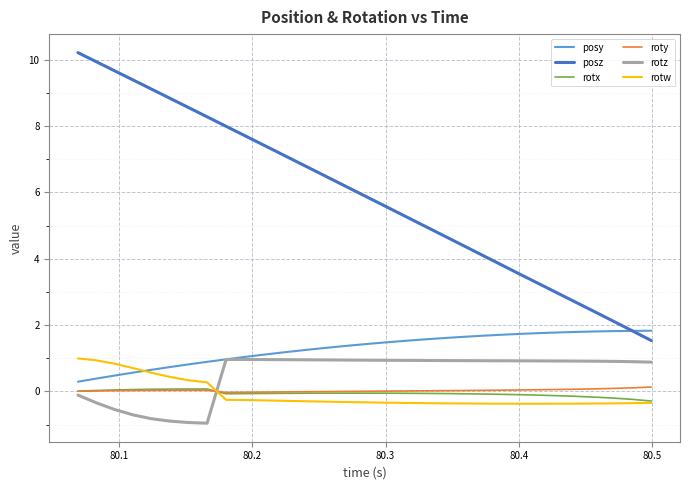

At how many categories does at least one series exceed 0?

32